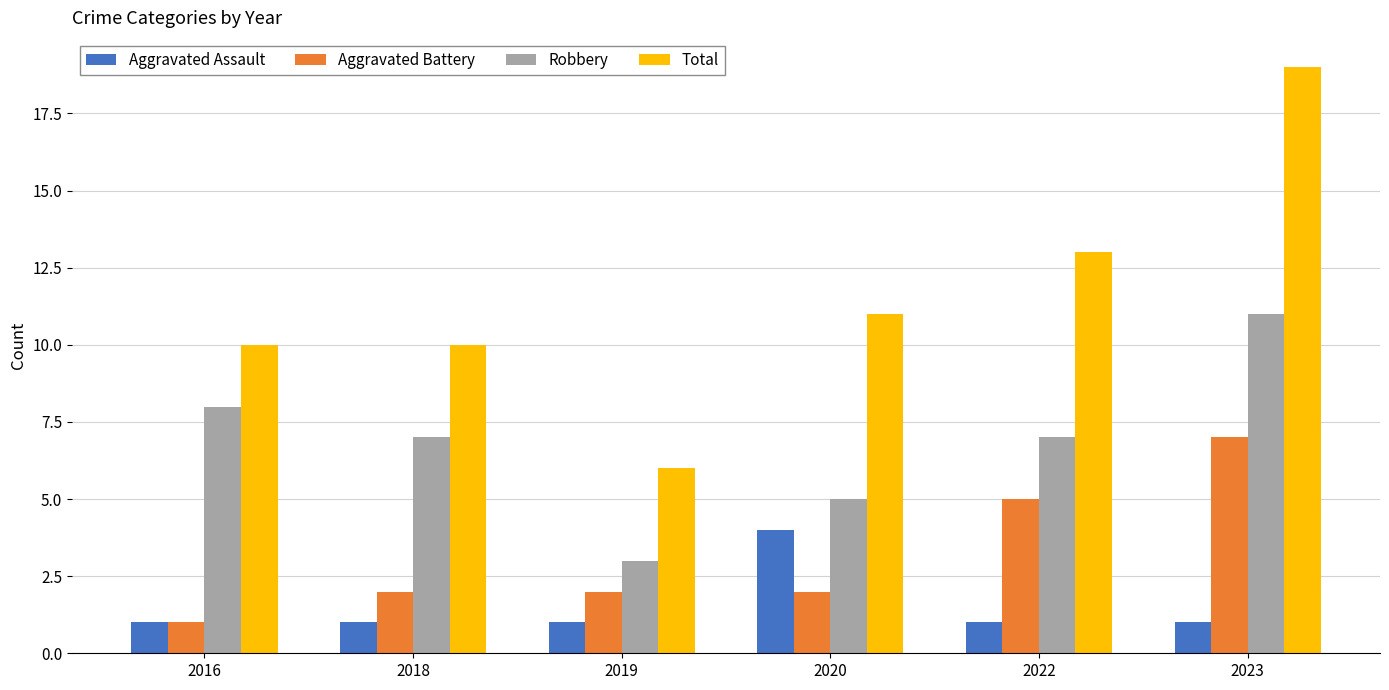

Count the Aggravated Battery values in the range 2 to 5.

4